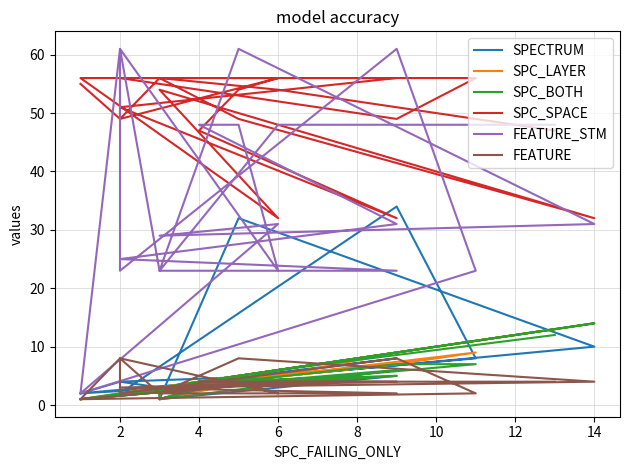

Does the chart display data point markers on the line(s)?

No